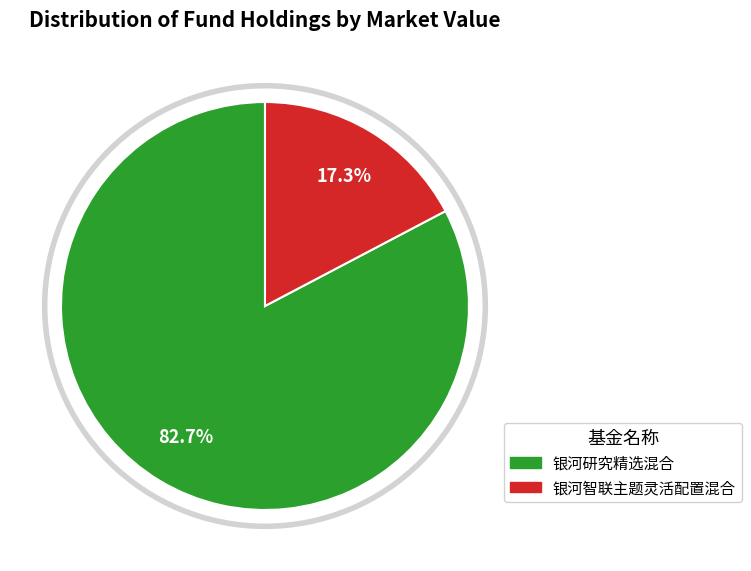

True or false: 银河研究精选混合 accounts for 70% of the total.

False